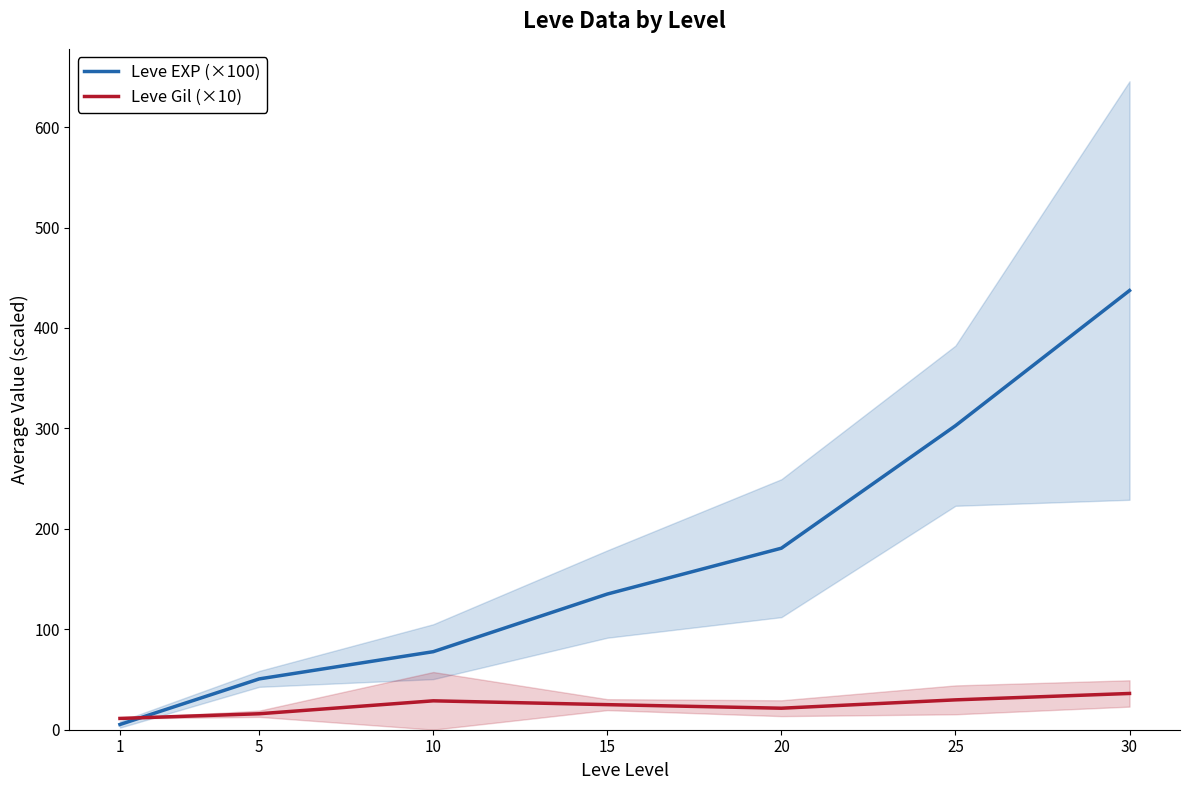

What is the smallest value displayed?

5.2